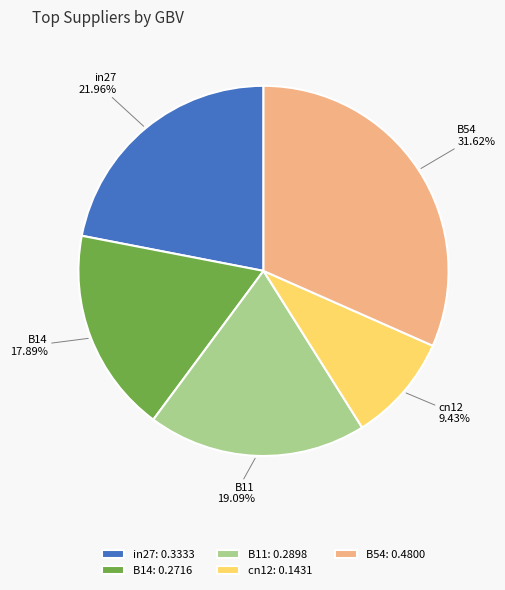

Combined, do B11 and B14 account for over 50%?

No